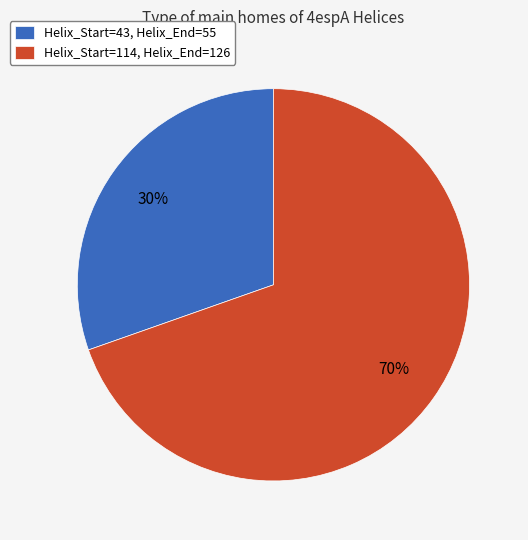

Do Helix_Start=114, Helix_End=126 and Helix_Start=43, Helix_End=55 together represent more than half of the pie?

Yes